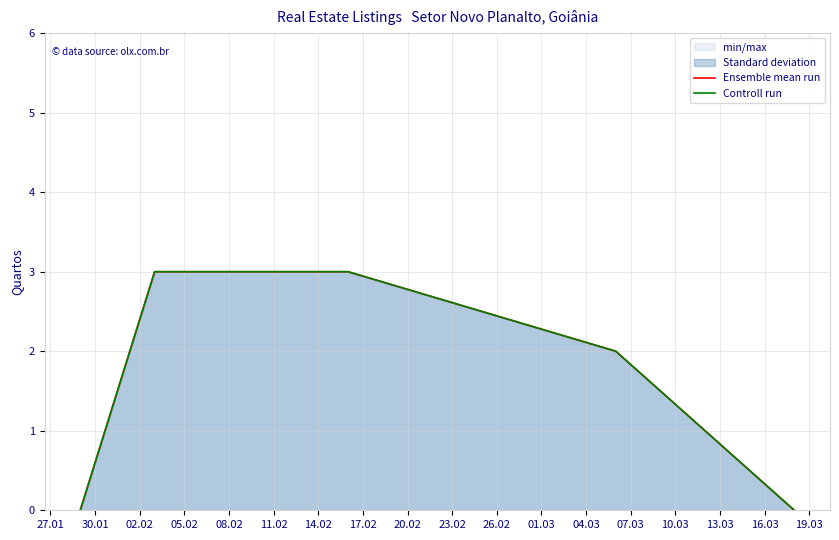

How many positive values does the Controll run series have?

3